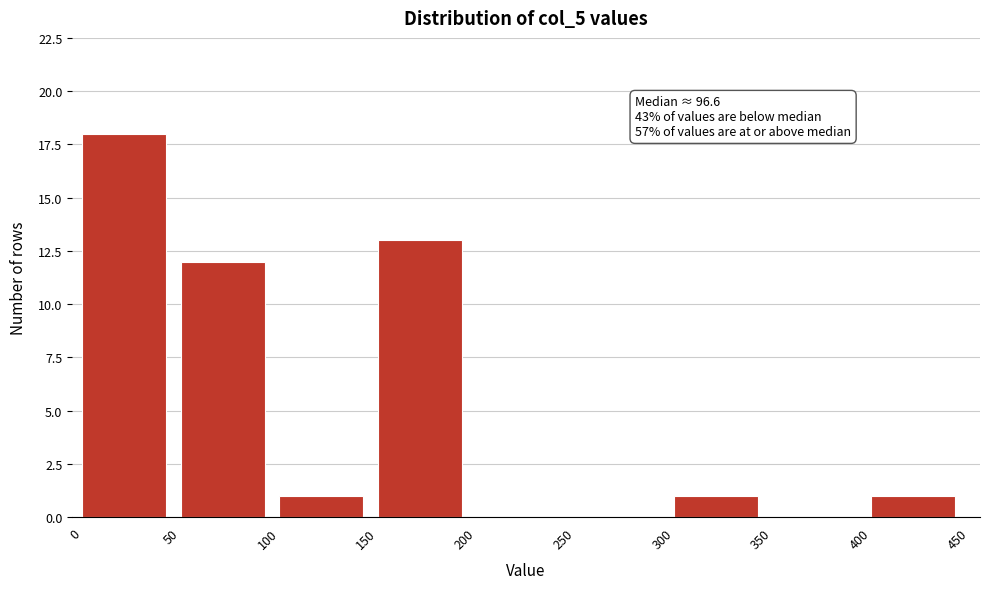

Over which range of the x-axis is the bar tallest?

0 to 50